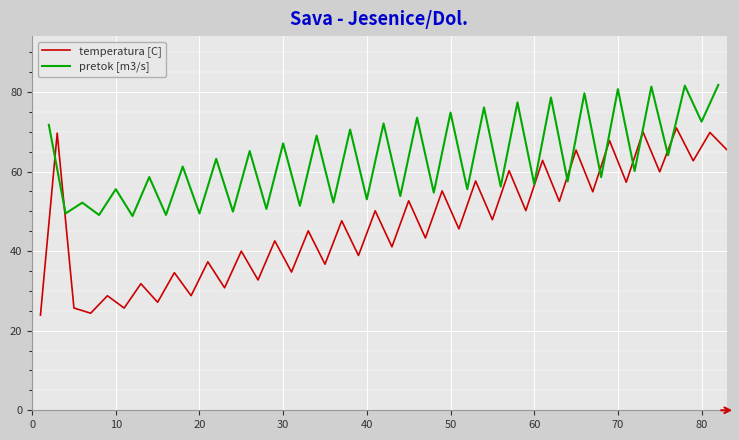

What is the lowest value of the temperatura [C] series?

23.9